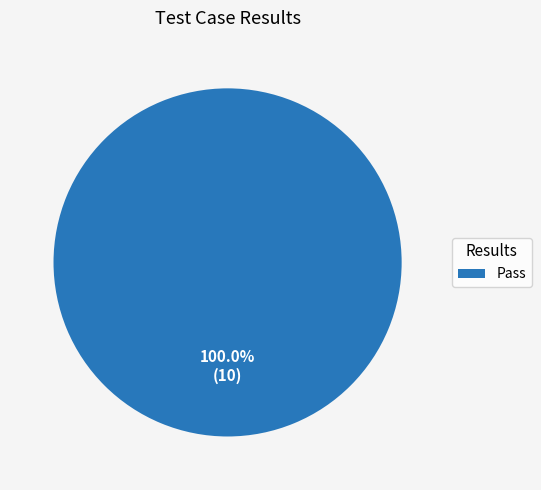

Which category accounts for the majority?

Pass